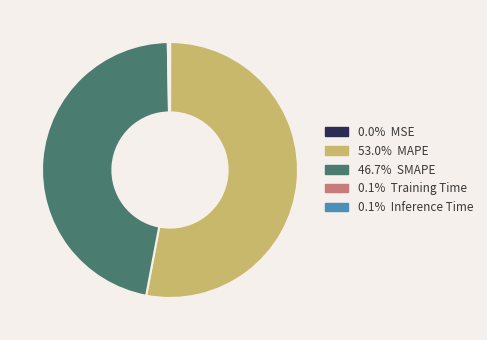

Is there any slice that represents more than half of the pie?

Yes